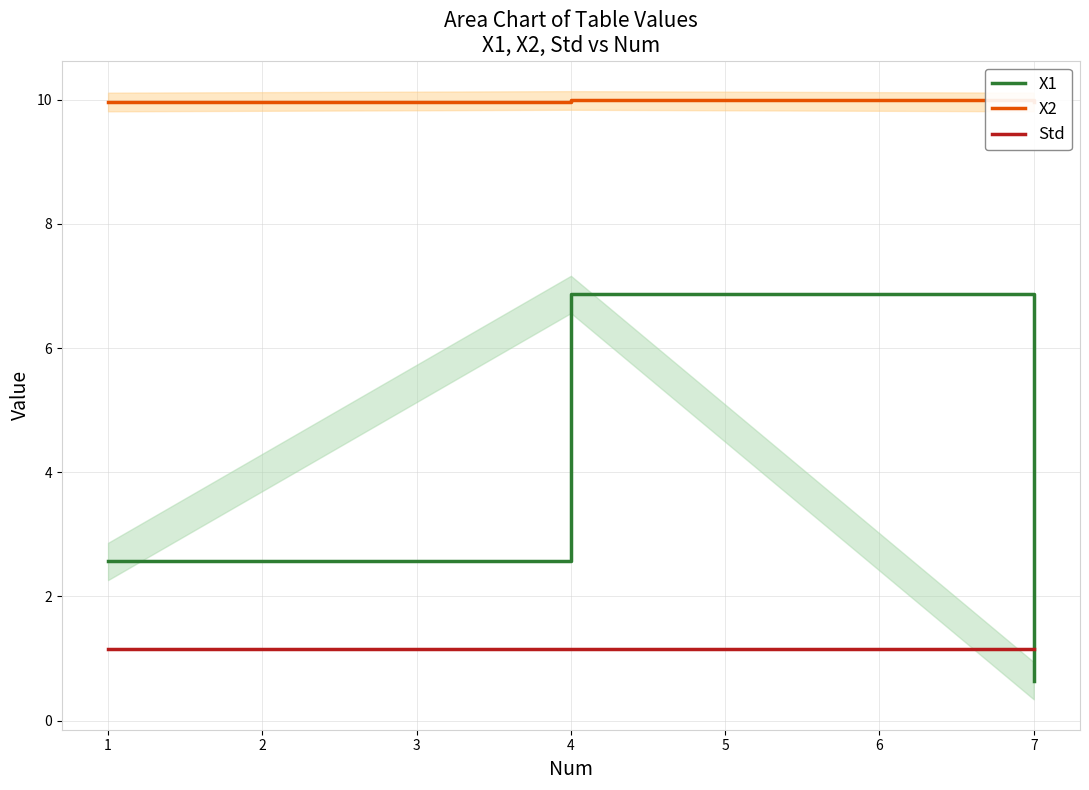

What is the lowest value of the X1 series?

0.6